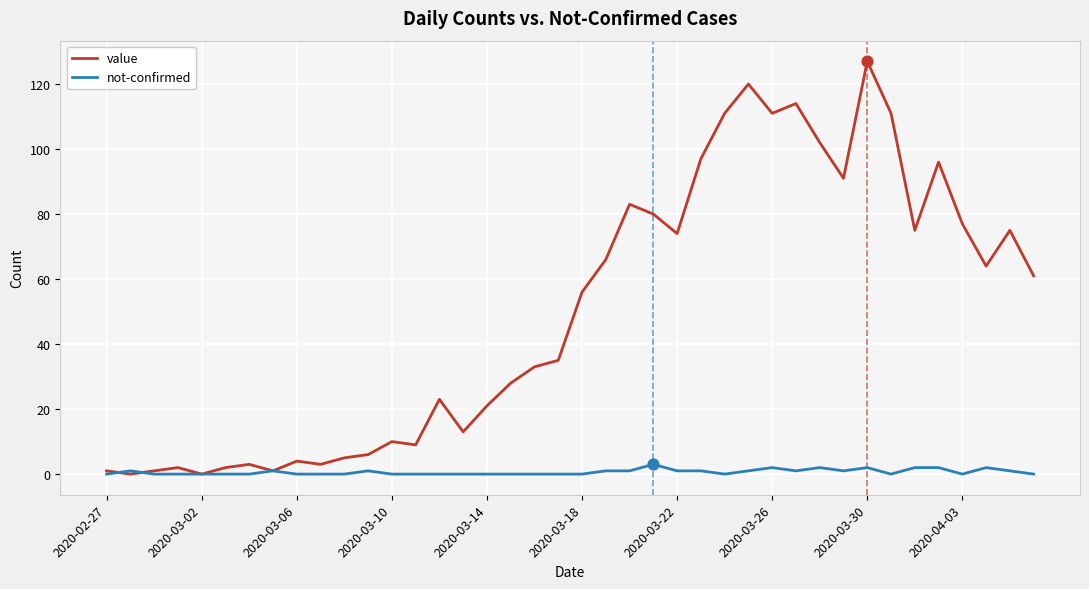

Which series has the largest total across all categories?

value